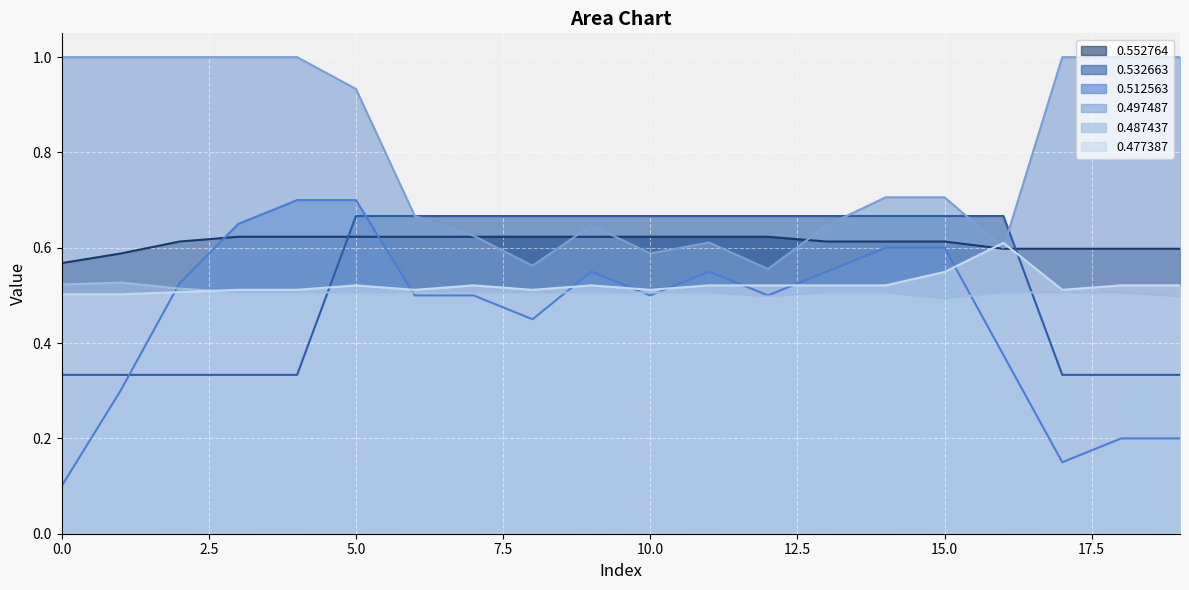

What is the approximate value of 0.532663 at 16?

0.7